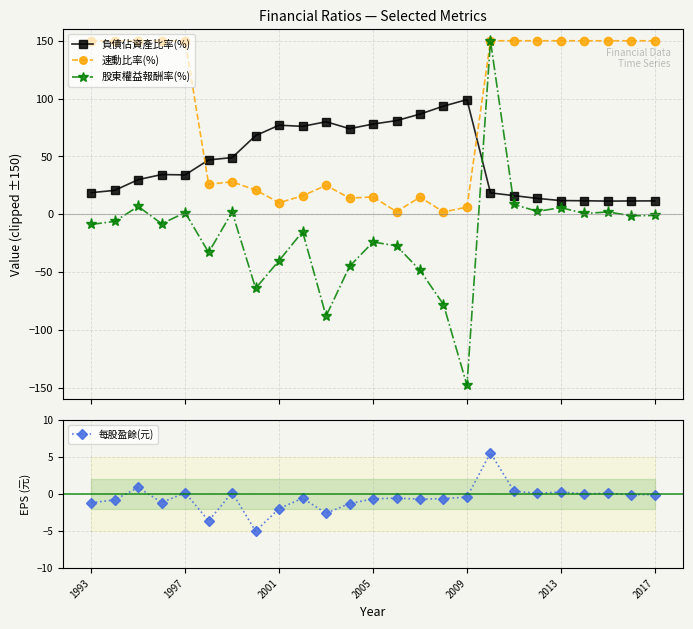

What is the value of the 負債佔資產比率(%) point at the 18th from the left?

18.5